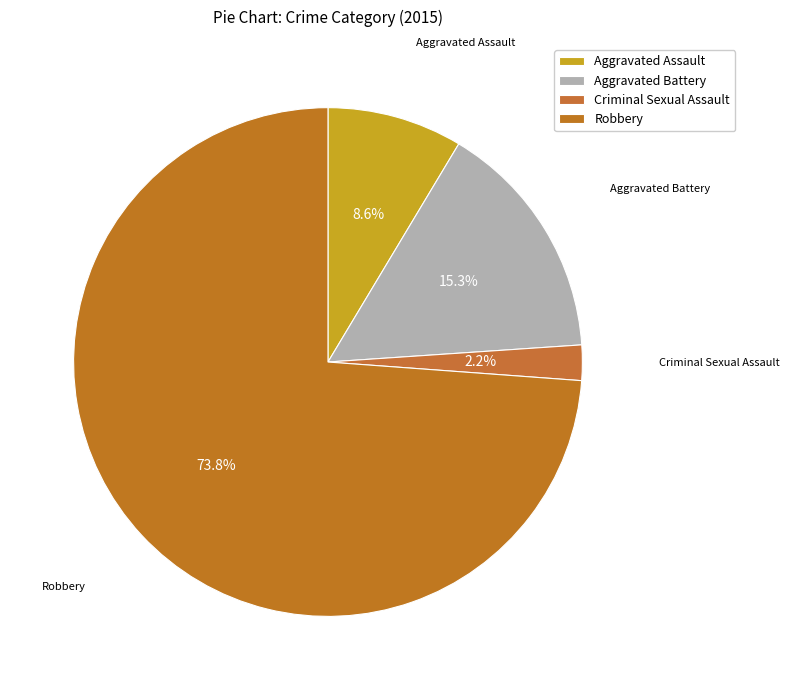

How many segments does this pie chart have?

4